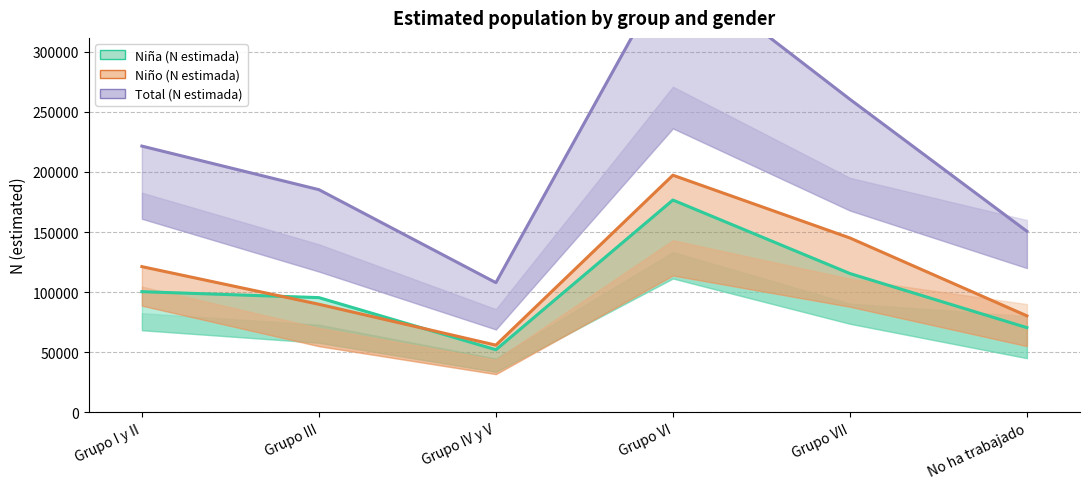

Reading left to right, what are all the values shown in this chart?

Niña (N estimada): 100349	95410	52010	176640	115466	70411
Niño (N estimada): 121209	89880	55844	197313	145074	80222
Total (N estimada): 221558	185290	107854	373953	260540	150633